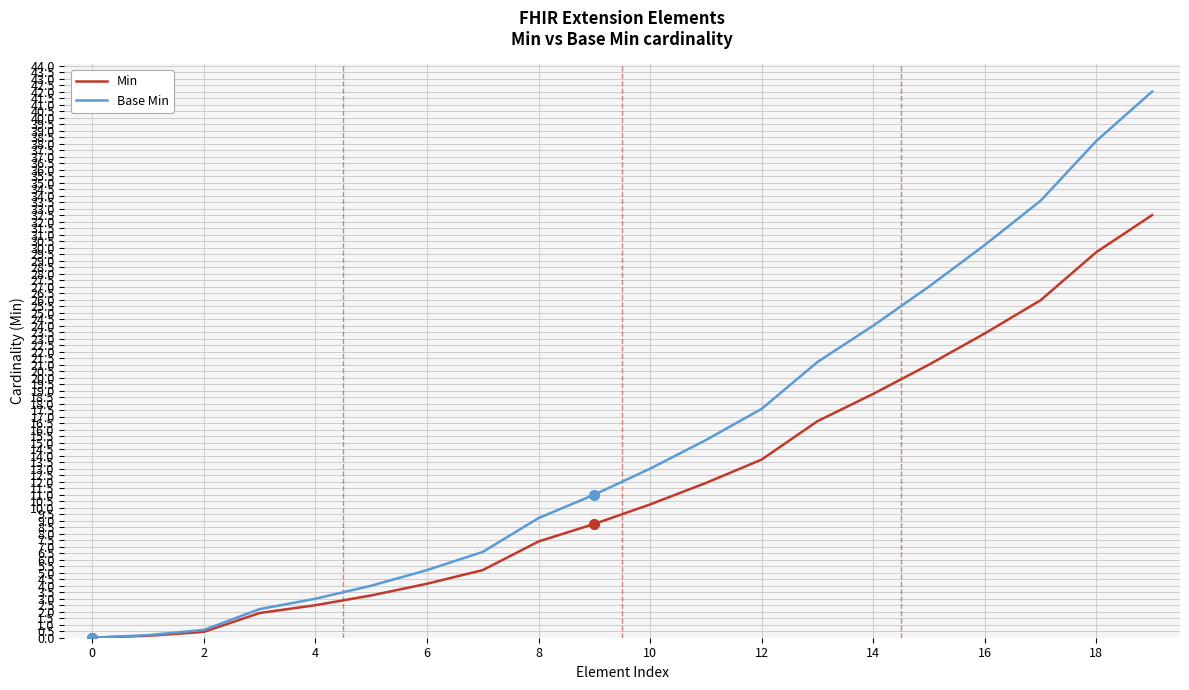

Rank the series by their average value, from highest to lowest.

Base Min, Min